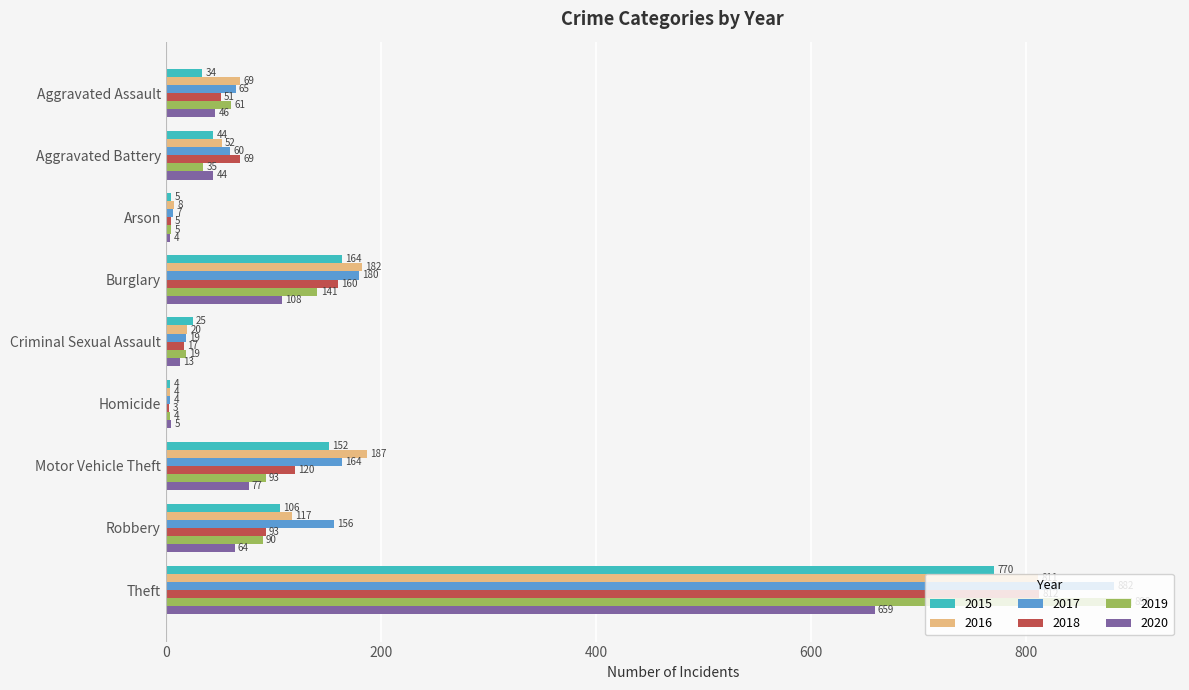

Which series has the largest total across all categories?

2017